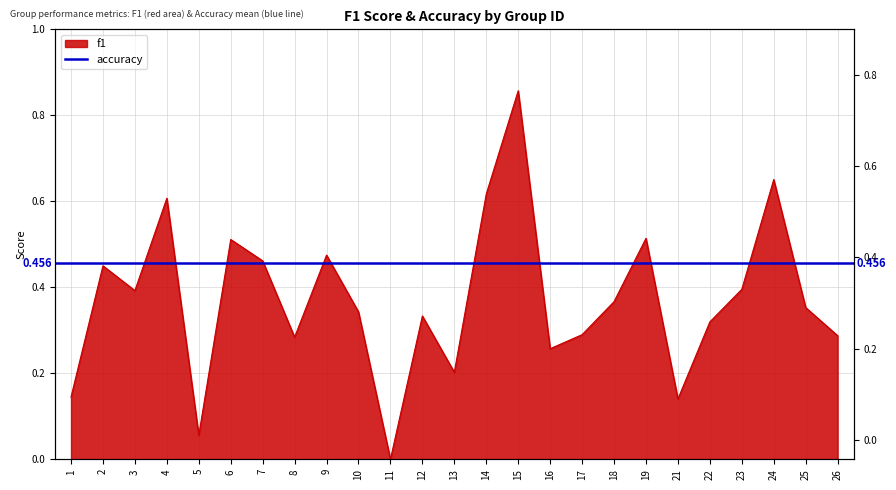

Read the value at 23.

0.4